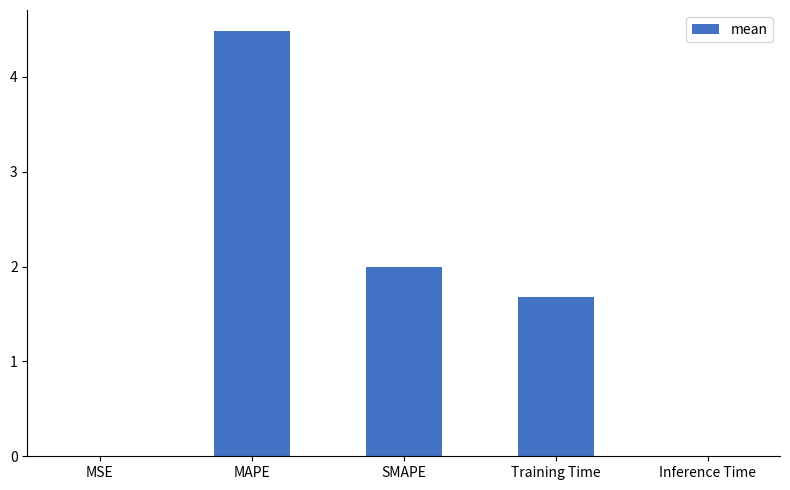

Which category has the highest value across all series?

MAPE